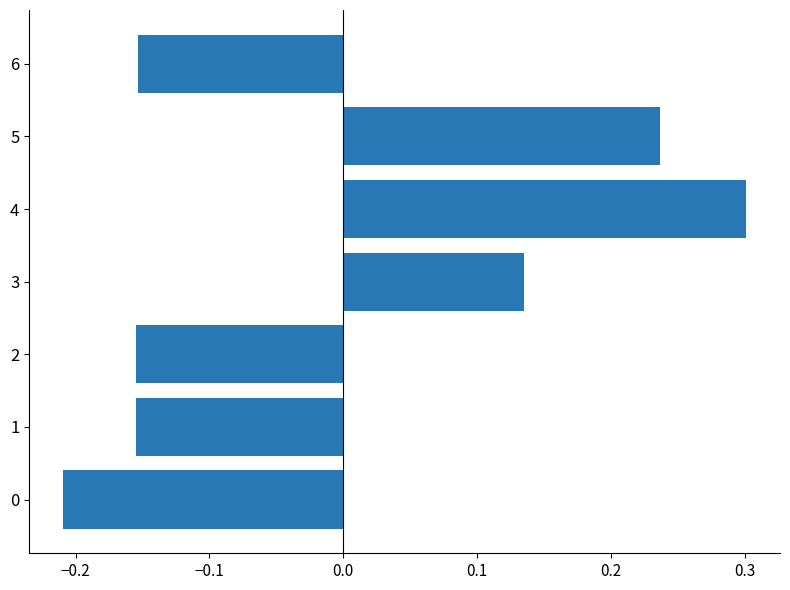

How many values are below 0?

4